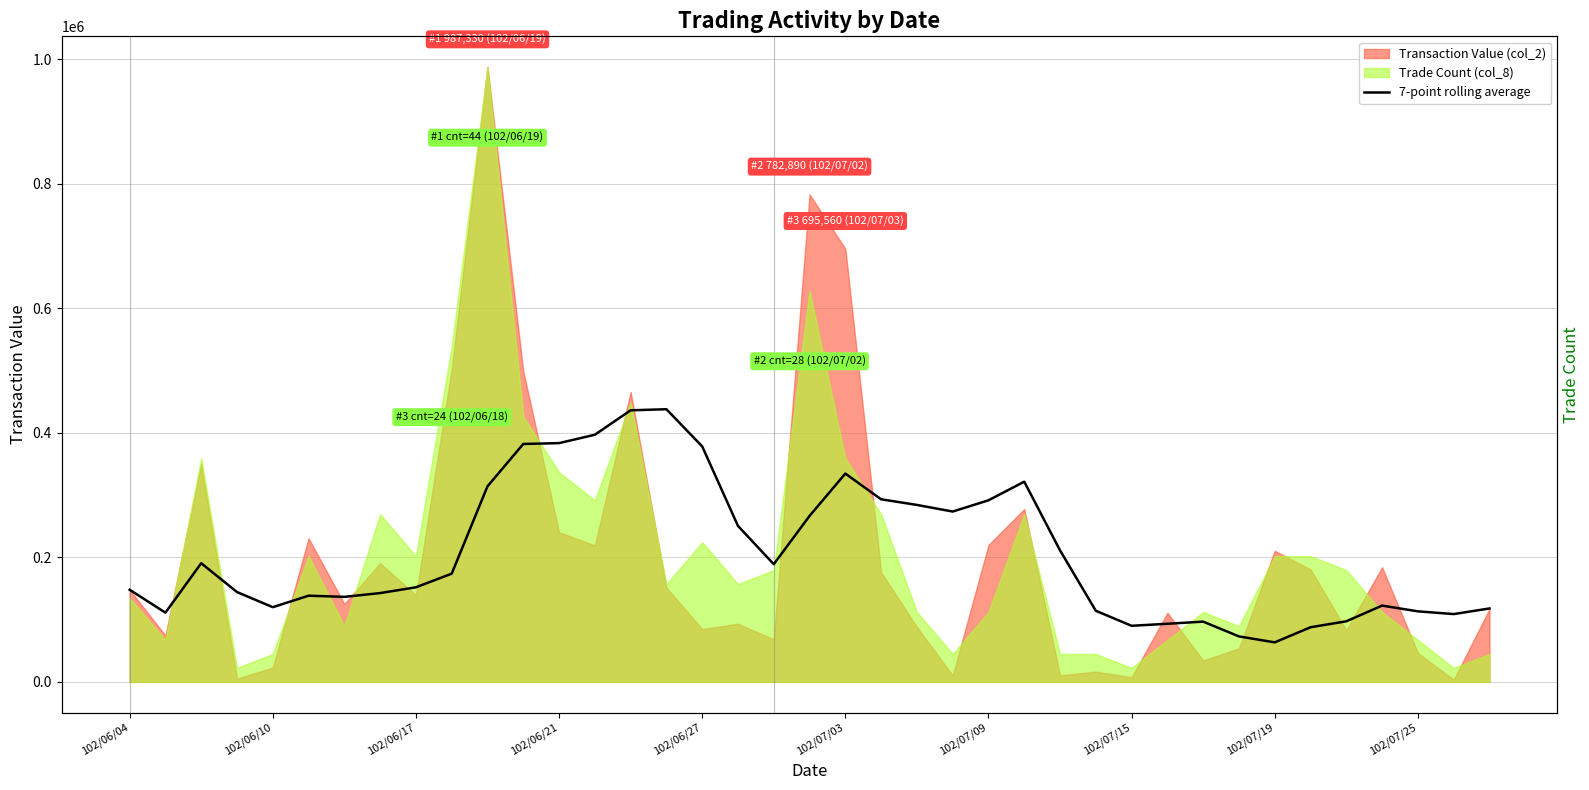

True or false: the data shows 293211.4 at 21.

True